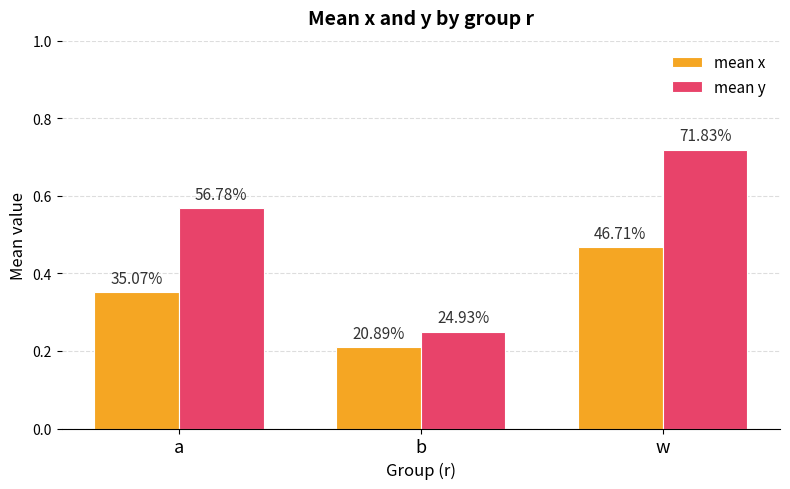

Is it true that mean x equals 0.2 at w?

False